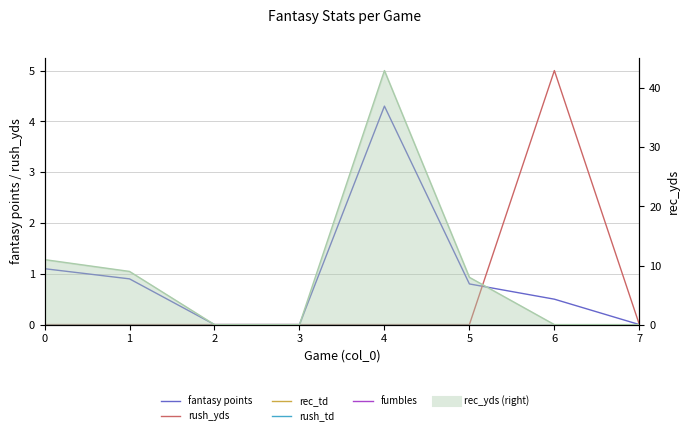

What is the total value across all series at 4?

4.3